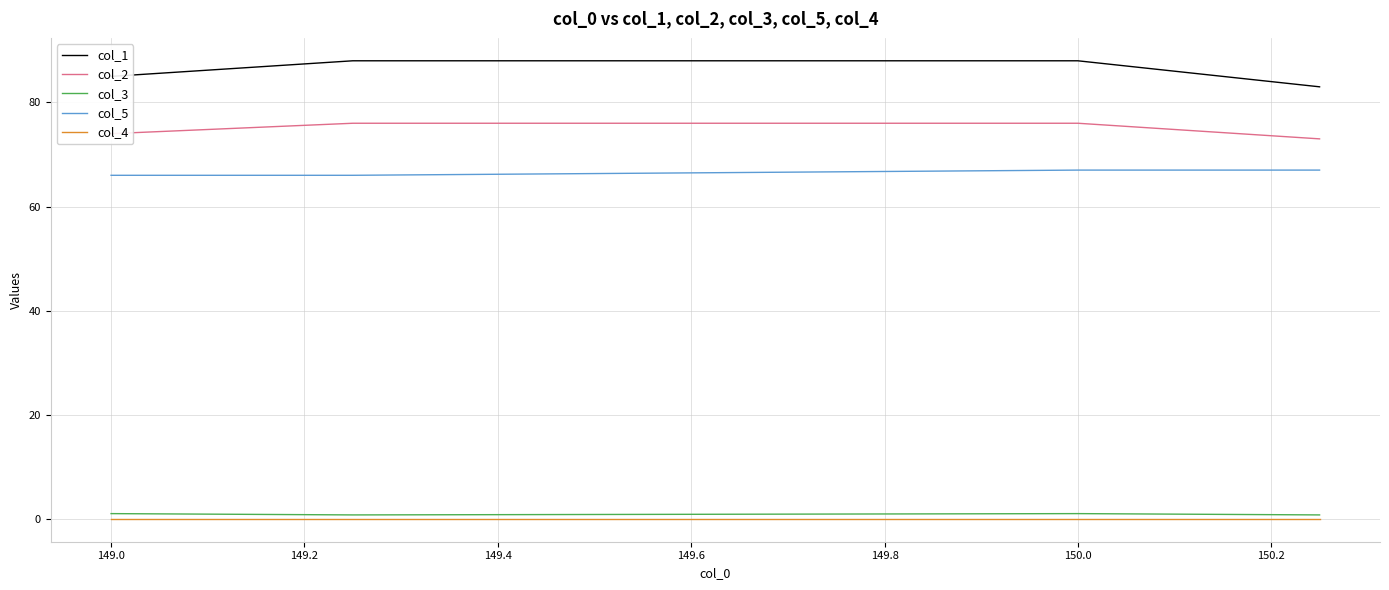

How many distinct data groups are displayed?

5